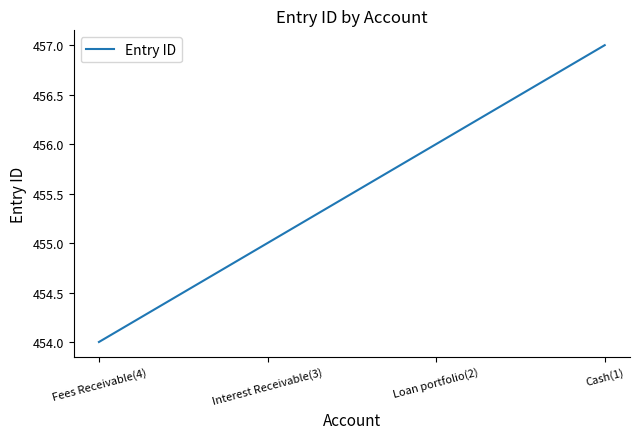

True or false: there are more than 0 points higher than both neighbors.

False